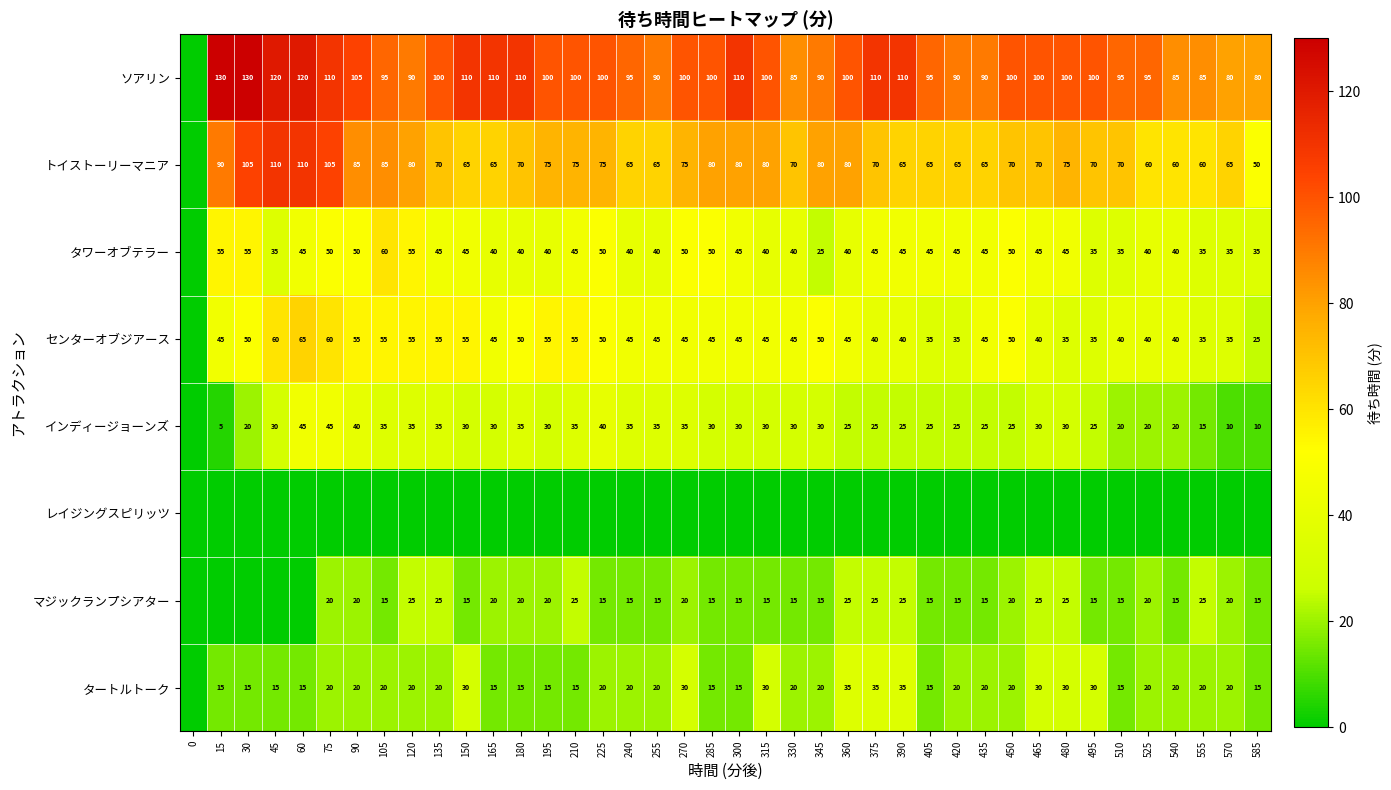

At which category does the chart reach its peak across all series?

15